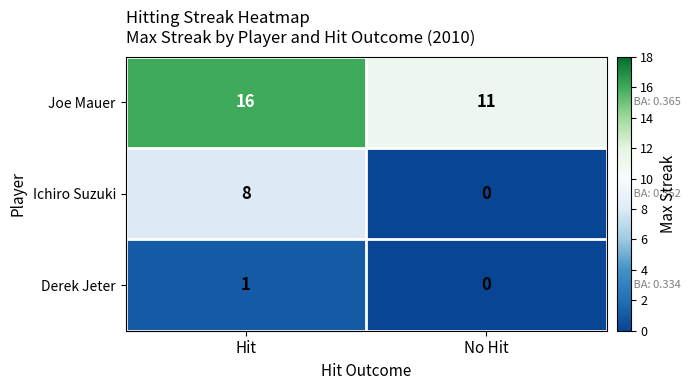

List the series in order of their peak value, highest first.

Joe Mauer, Ichiro Suzuki, Derek Jeter